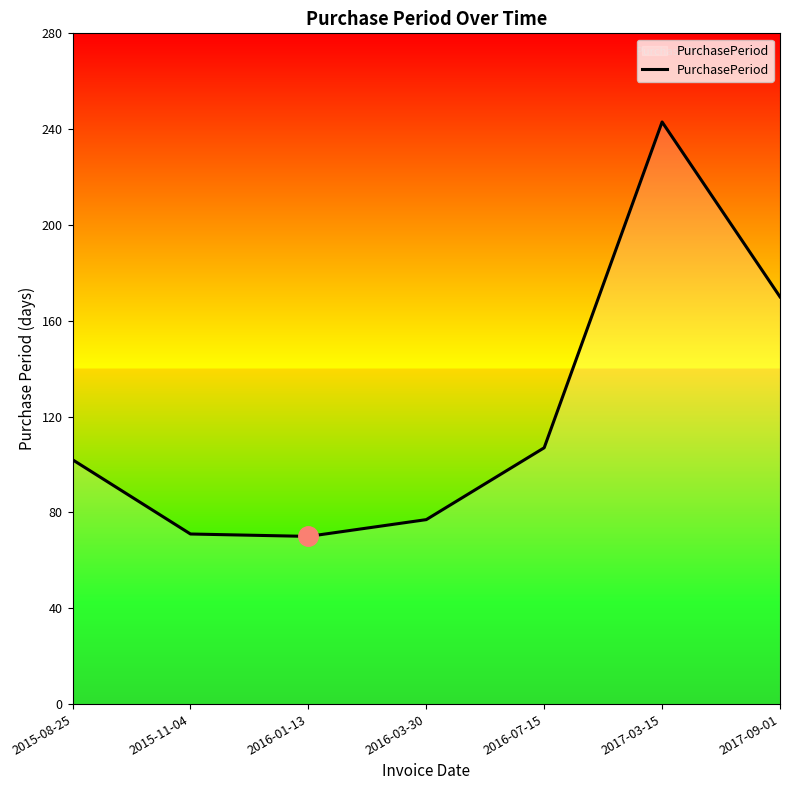

True or false: the data shows 105 at 2015-11-04.

False